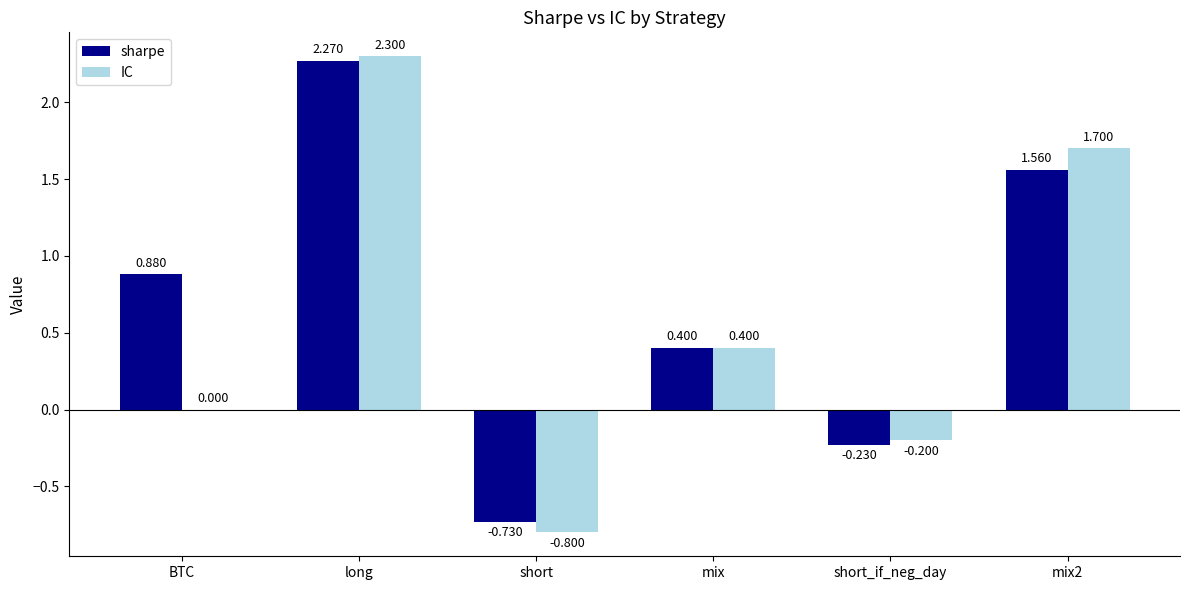

At which label does sharpe reach its peak?

long